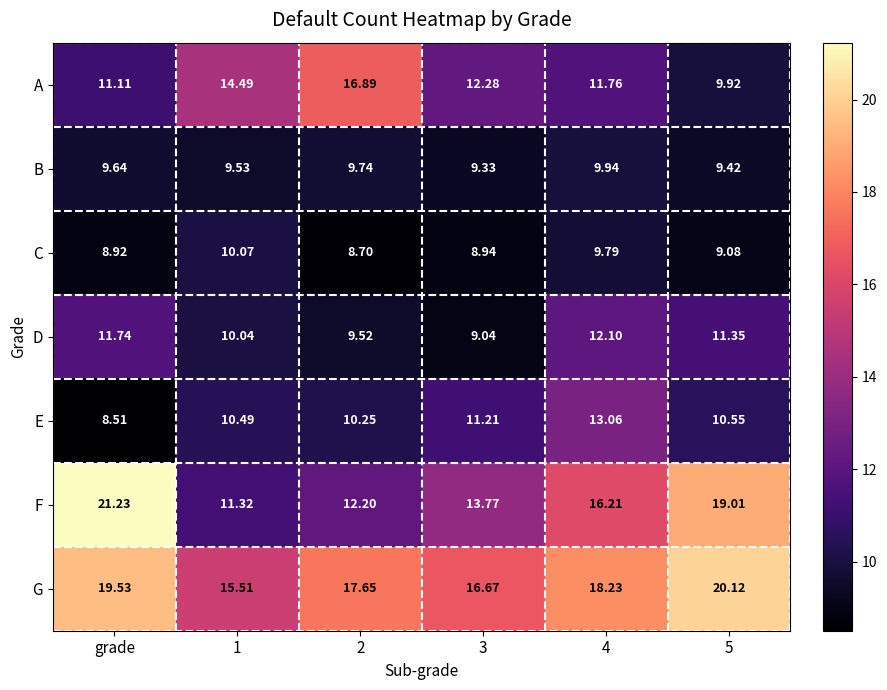

Rank the series by their maximum value, from lowest to highest.

B, C, D, E, A, G, F